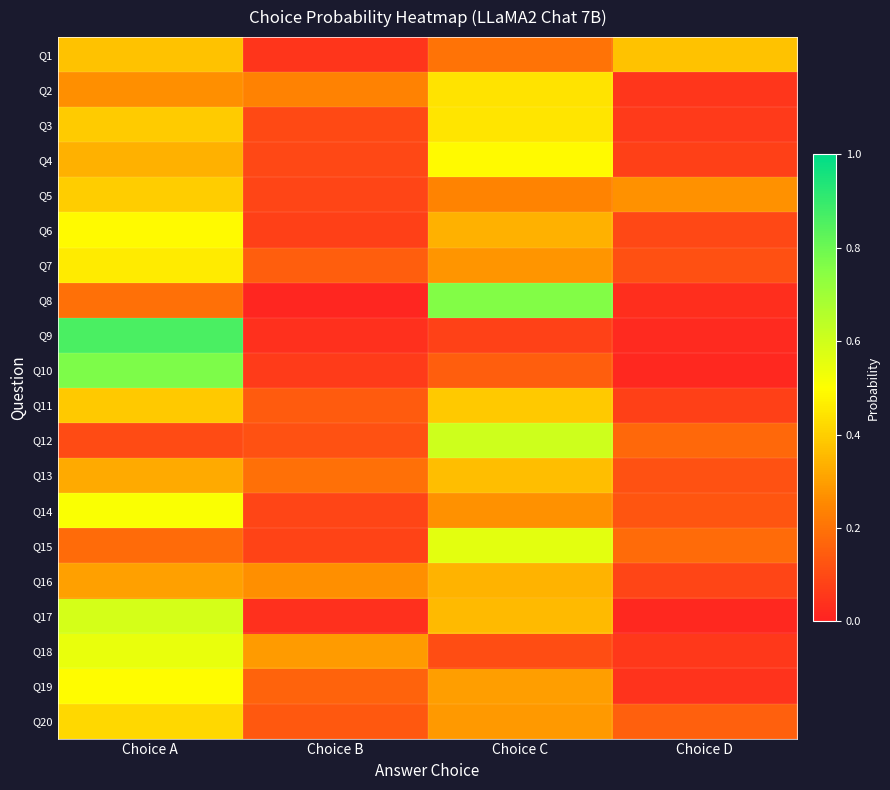

Reading left to right, extract all data points from this chart.

Q1: Choice A=0.4	Choice B=0.1	Choice C=0.2	Choice D=0.4
Q2: Choice A=0.3	Choice B=0.2	Choice C=0.4	Choice D=0.1
Q3: Choice A=0.4	Choice B=0.1	Choice C=0.4	Choice D=0.1
Q4: Choice A=0.3	Choice B=0.1	Choice C=0.5	Choice D=0.1
Q5: Choice A=0.4	Choice B=0.1	Choice C=0.2	Choice D=0.3
Q6: Choice A=0.5	Choice B=0.1	Choice C=0.3	Choice D=0.1
Q7: Choice A=0.5	Choice B=0.1	Choice C=0.3	Choice D=0.1
Q8: Choice A=0.2	Choice B=0.0	Choice C=0.8	Choice D=0.0
Q9: Choice A=0.9	Choice B=0.0	Choice C=0.1	Choice D=0.0
Q10: Choice A=0.8	Choice B=0.1	Choice C=0.2	Choice D=0.0
Q11: Choice A=0.4	Choice B=0.1	Choice C=0.4	Choice D=0.1
Q12: Choice A=0.1	Choice B=0.1	Choice C=0.6	Choice D=0.2
Q13: Choice A=0.3	Choice B=0.2	Choice C=0.4	Choice D=0.1
Q14: Choice A=0.5	Choice B=0.1	Choice C=0.3	Choice D=0.1
Q15: Choice A=0.2	Choice B=0.1	Choice C=0.6	Choice D=0.2
Q16: Choice A=0.3	Choice B=0.3	Choice C=0.3	Choice D=0.1
Q17: Choice A=0.6	Choice B=0.0	Choice C=0.4	Choice D=0.0
Q18: Choice A=0.5	Choice B=0.3	Choice C=0.1	Choice D=0.1
Q19: Choice A=0.5	Choice B=0.2	Choice C=0.3	Choice D=0.0
Q20: Choice A=0.4	Choice B=0.1	Choice C=0.3	Choice D=0.2